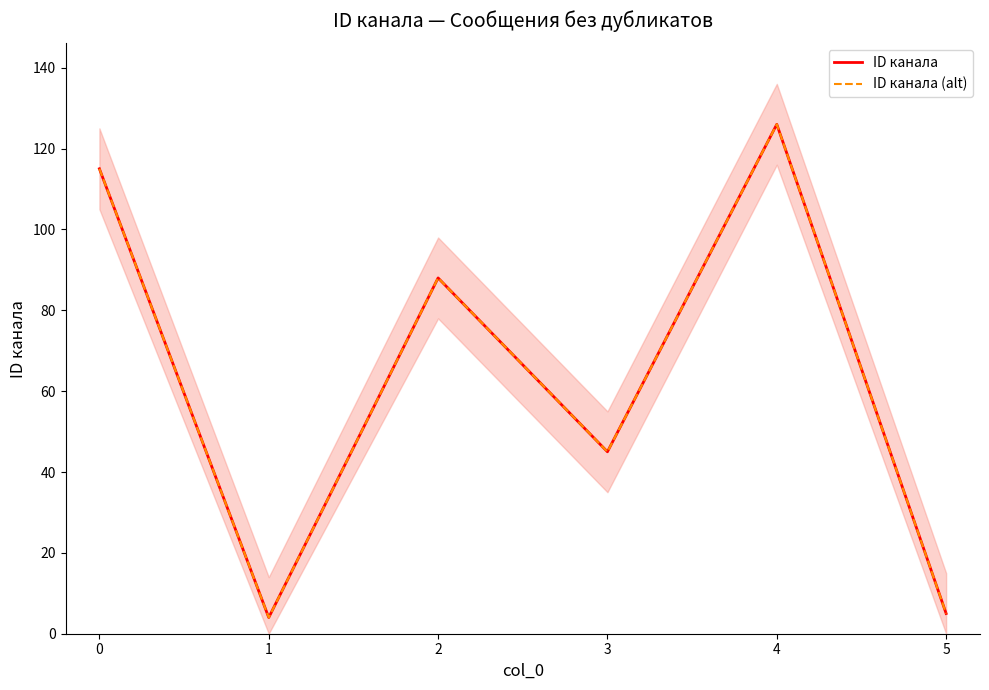

True or false: ID канала (alt) and ID канала cross at least once.

False